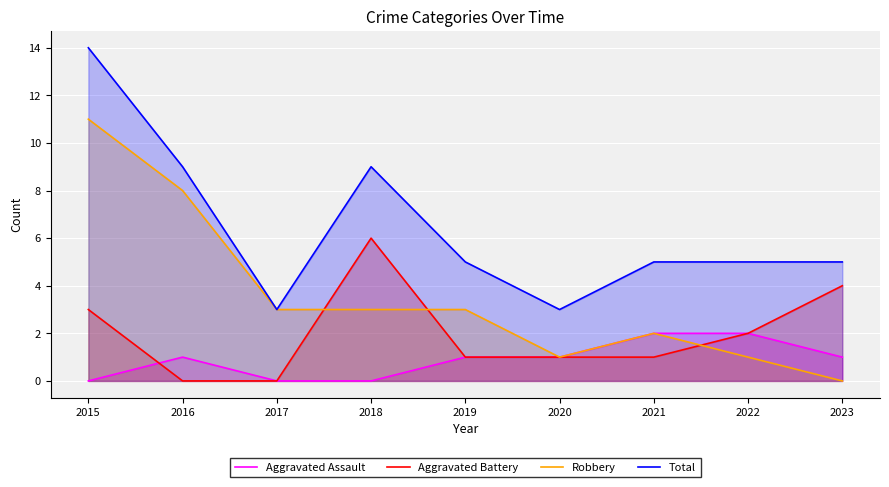

What are all the series names shown in the legend?

Aggravated Assault, Aggravated Battery, Robbery, Total